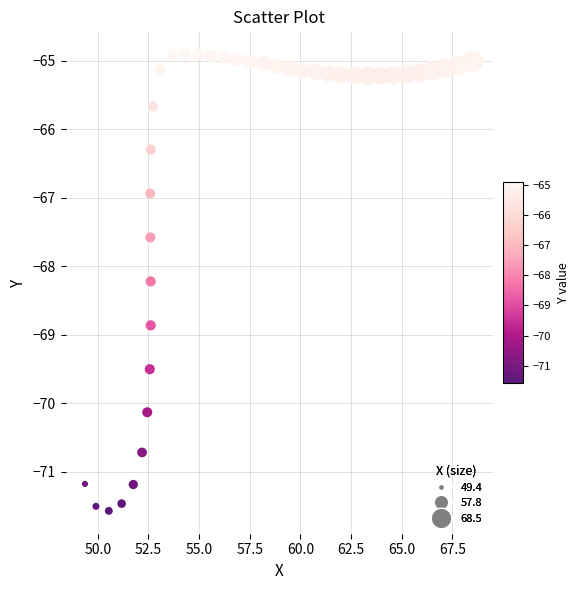

What Y value in the scatter plot is closest to -68?

-68.2